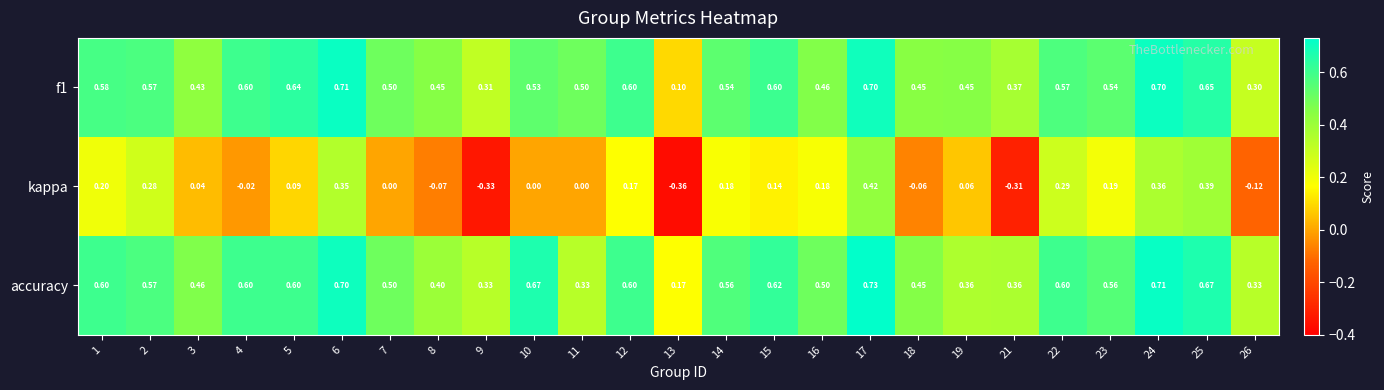

What is the maximum value shown in the chart?

0.7